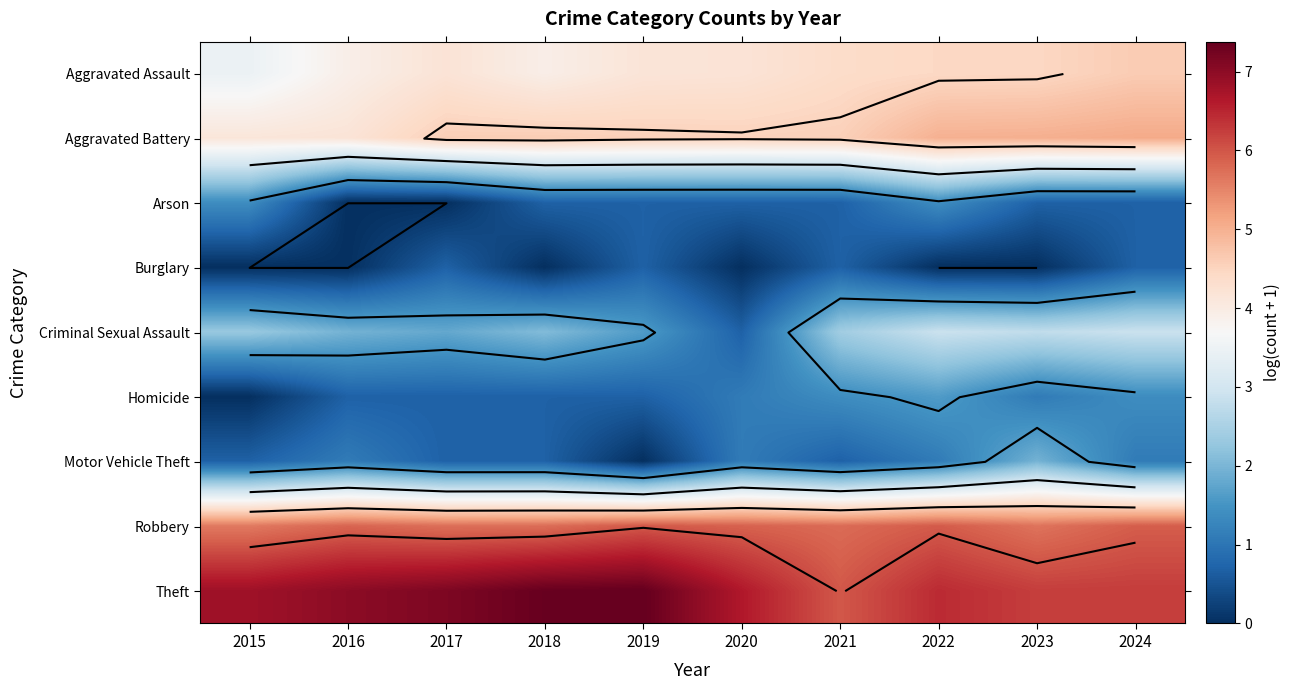

What is the lowest value of the Robbery series?

5.6